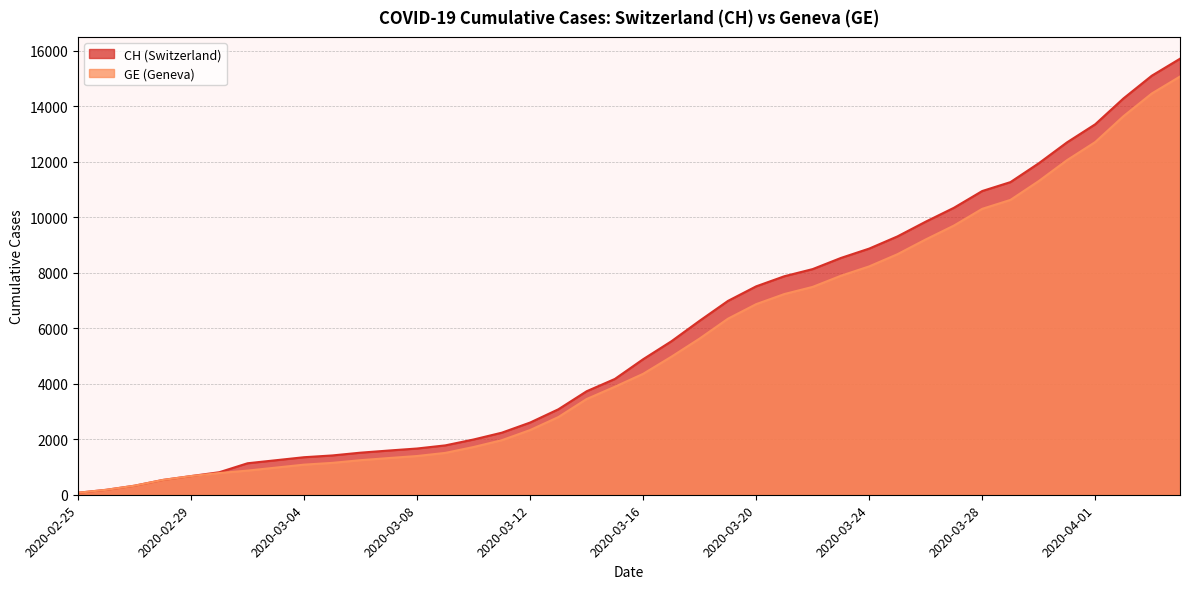

What position from the right is 2020-03-08?

28